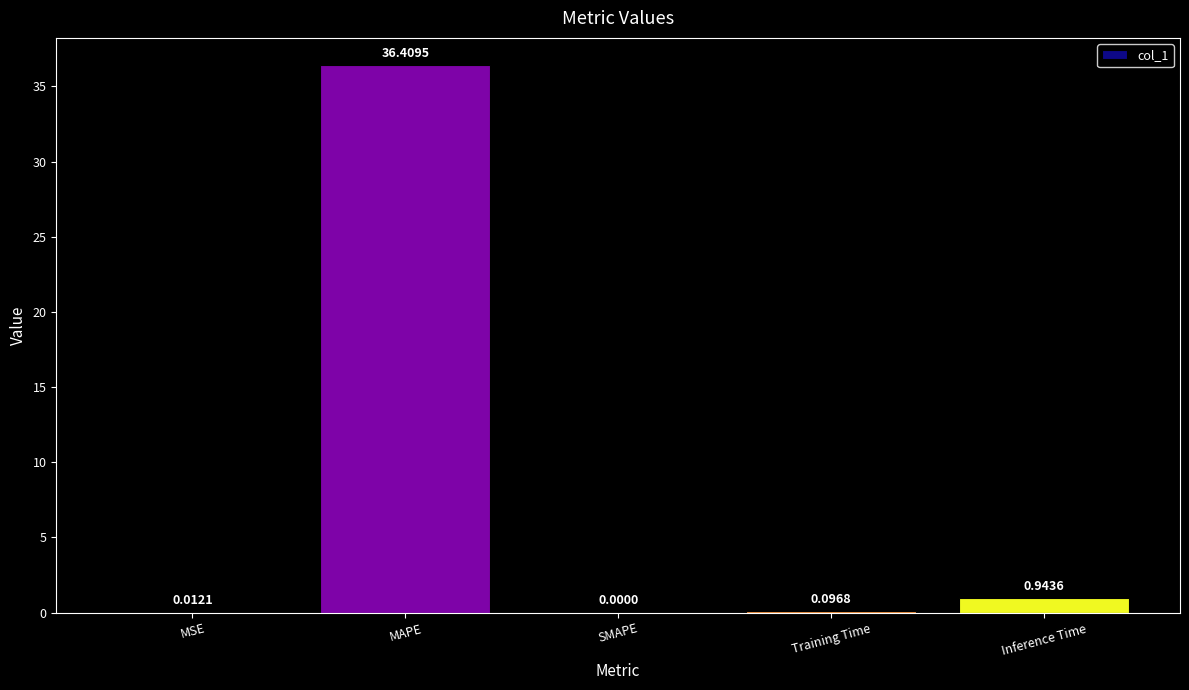

At which label is the value closest to 18?

Inference Time